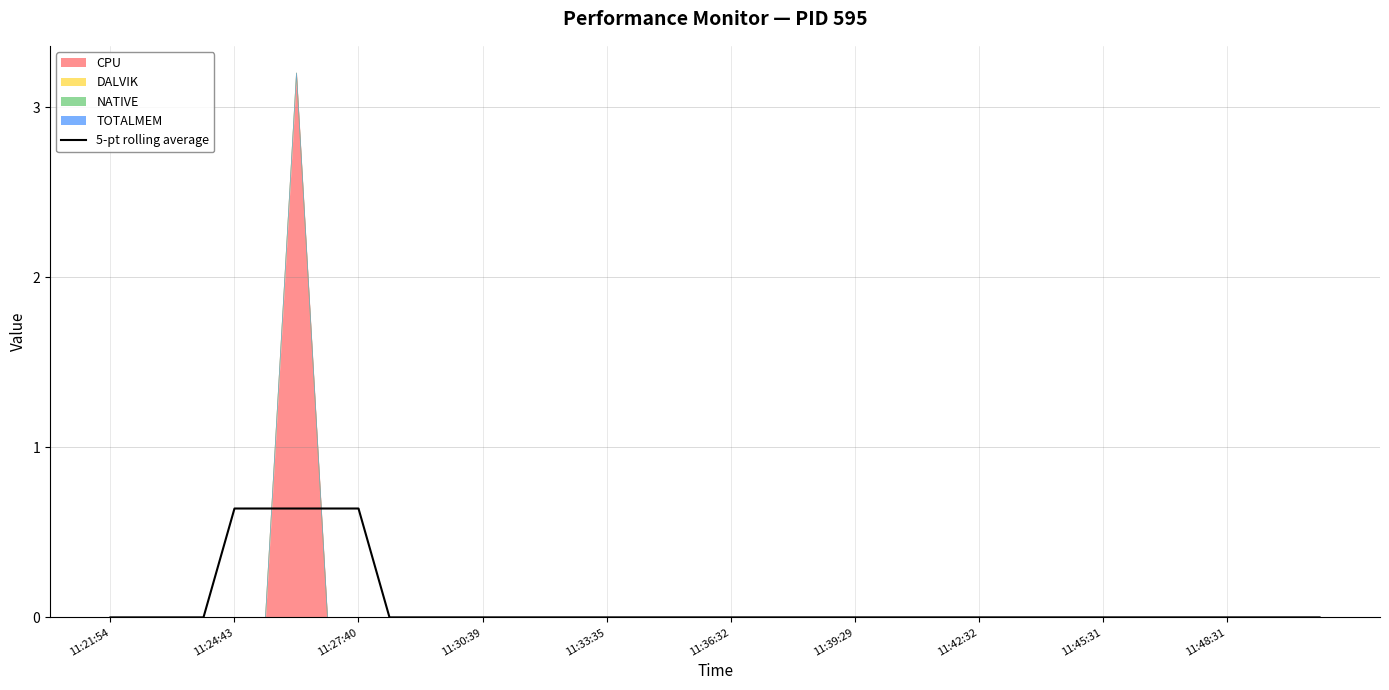

Which has a higher value, 11:27:40 or 19?

11:27:40